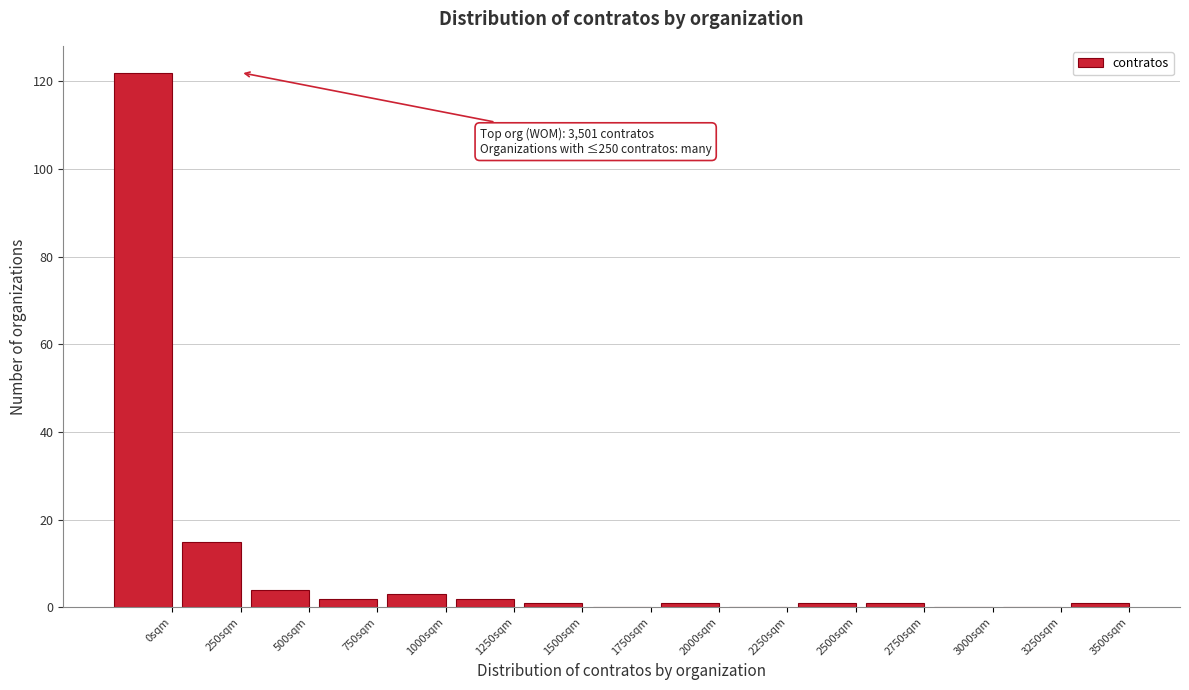

Reading left to right, what are all the values shown in this chart?

0sqm=122	250sqm=15	500sqm=4	750sqm=2	1000sqm=3	1250sqm=2	1500sqm=1	1750sqm=0	2000sqm=1	2250sqm=0	2500sqm=1	2750sqm=1	3000sqm=0	3250sqm=0	3500sqm=1